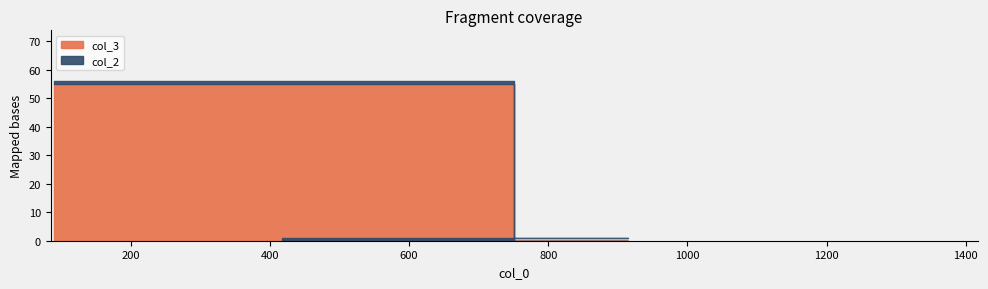

Reading left to right, extract all data points from this chart.

col_2: 90=1	1412=1	418=1
col_3: 90=55	1412=0	418=0